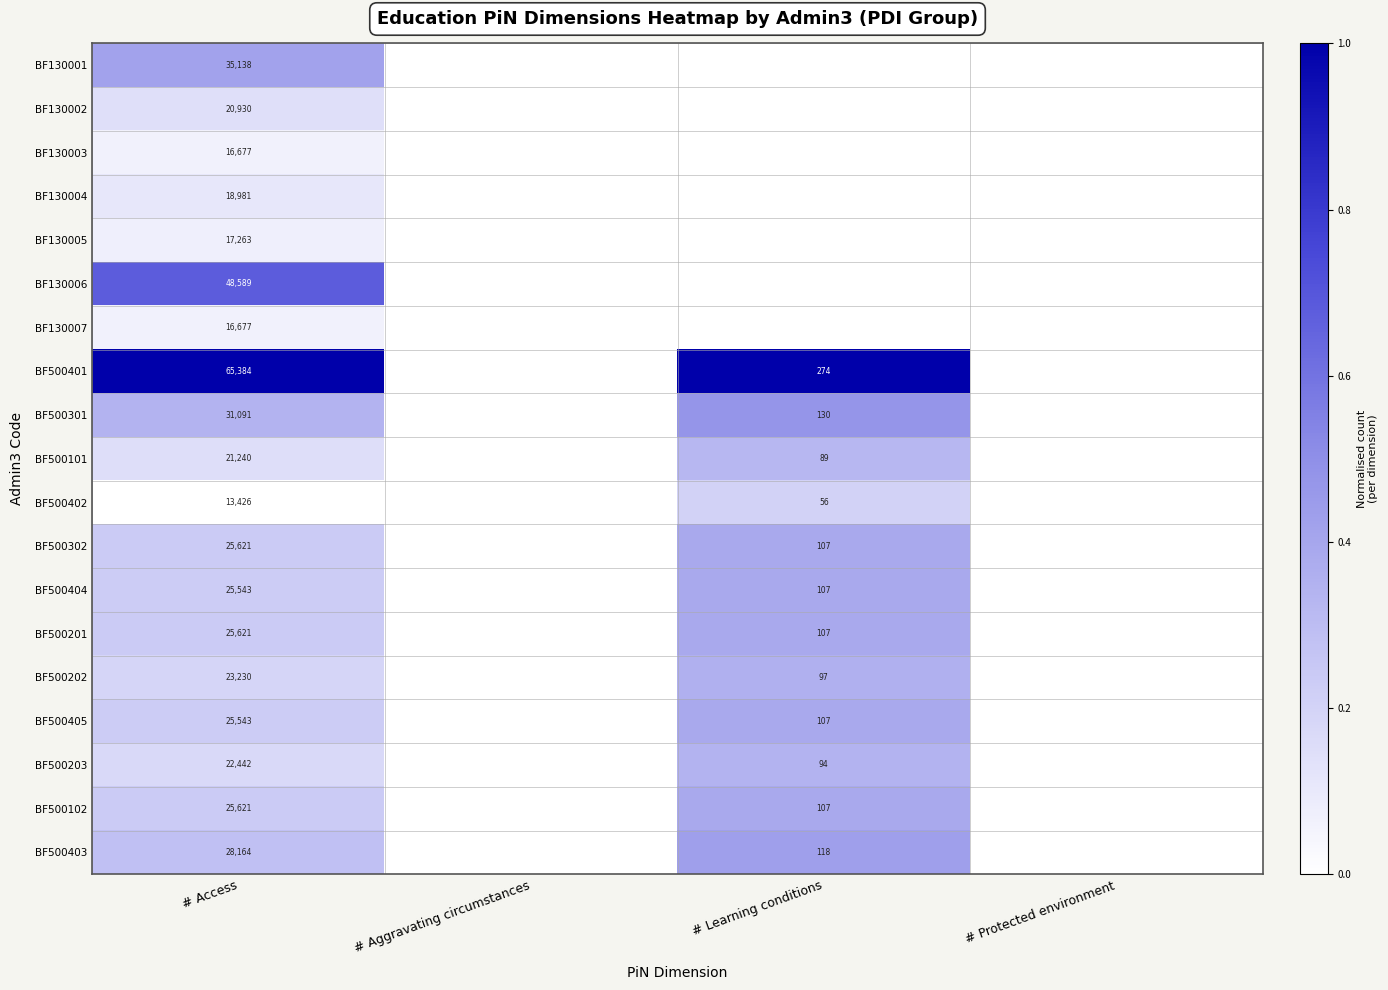

What is the sum of the BF500401 values at # Access and # Learning conditions?

65658